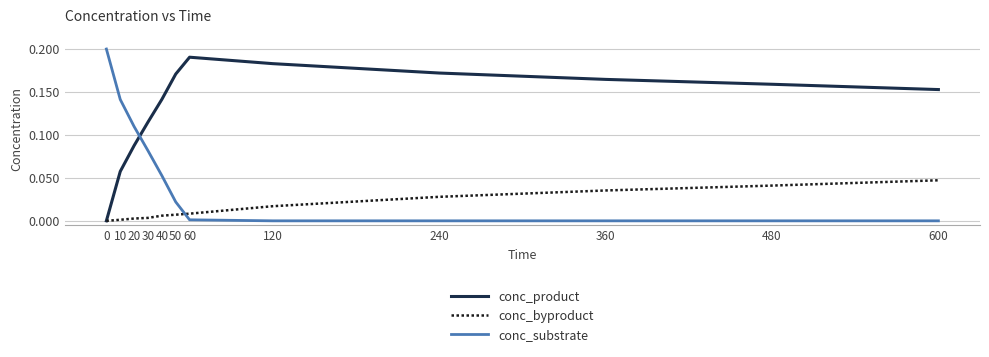

Rank the series at 40 from lowest to highest value.

conc_byproduct, conc_substrate, conc_product